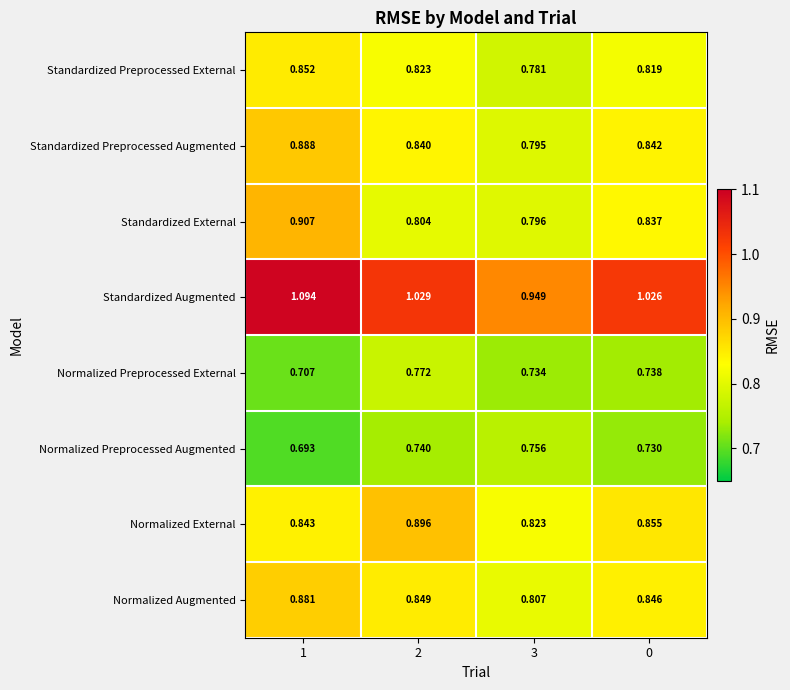

Rank the series at 3 from lowest to highest value.

Normalized Preprocessed External, Normalized Preprocessed Augmented, Standardized Preprocessed External, Standardized Preprocessed Augmented, Standardized External, Normalized Augmented, Normalized External, Standardized Augmented